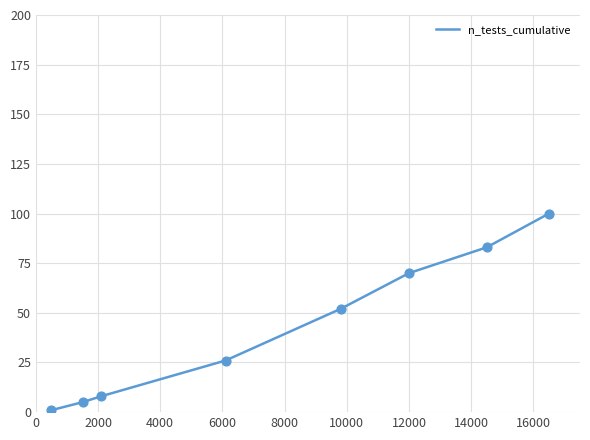

True or false: the data has more than 2 interior local peaks.

False